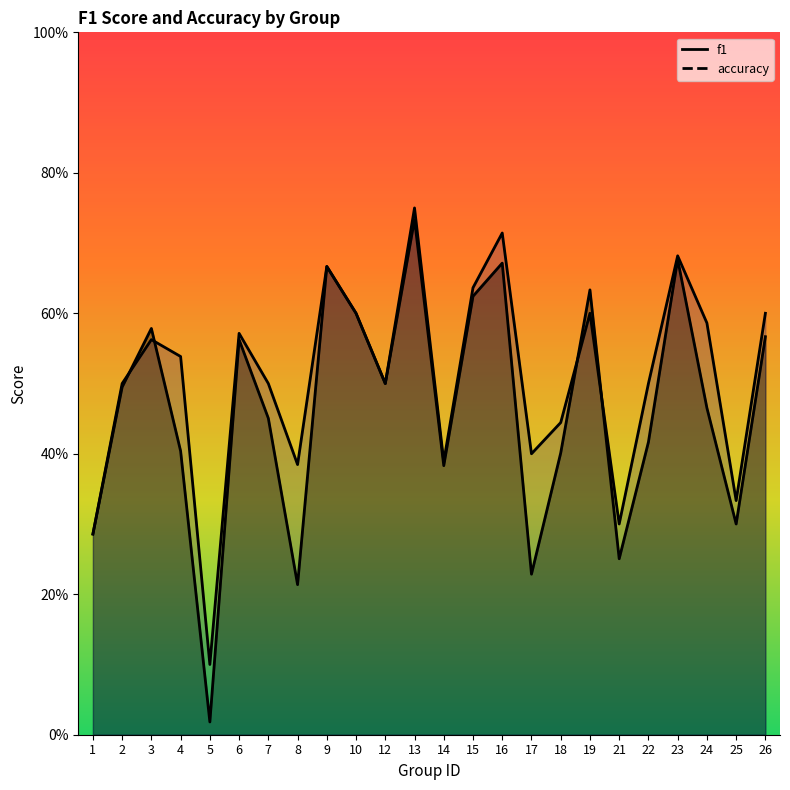

True or false: f1 has more than 2 points higher than both neighbors.

True